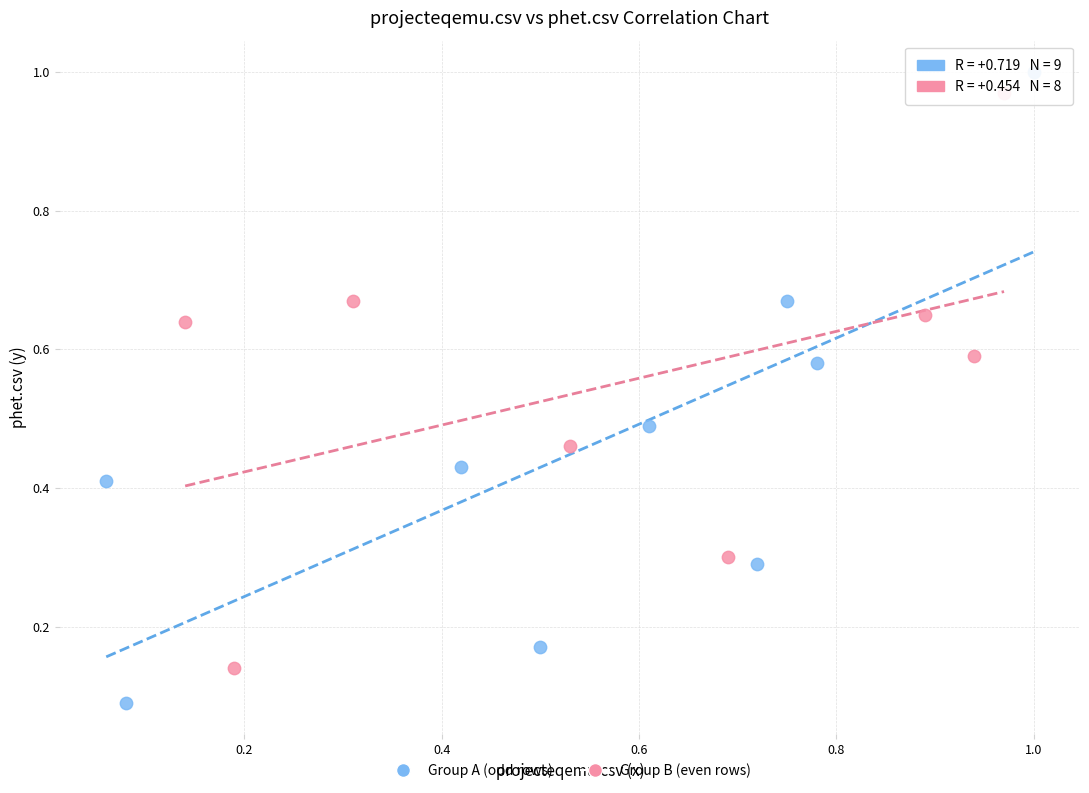

What are all the series names shown in the legend?

Group A (odd rows), Group B (even rows)